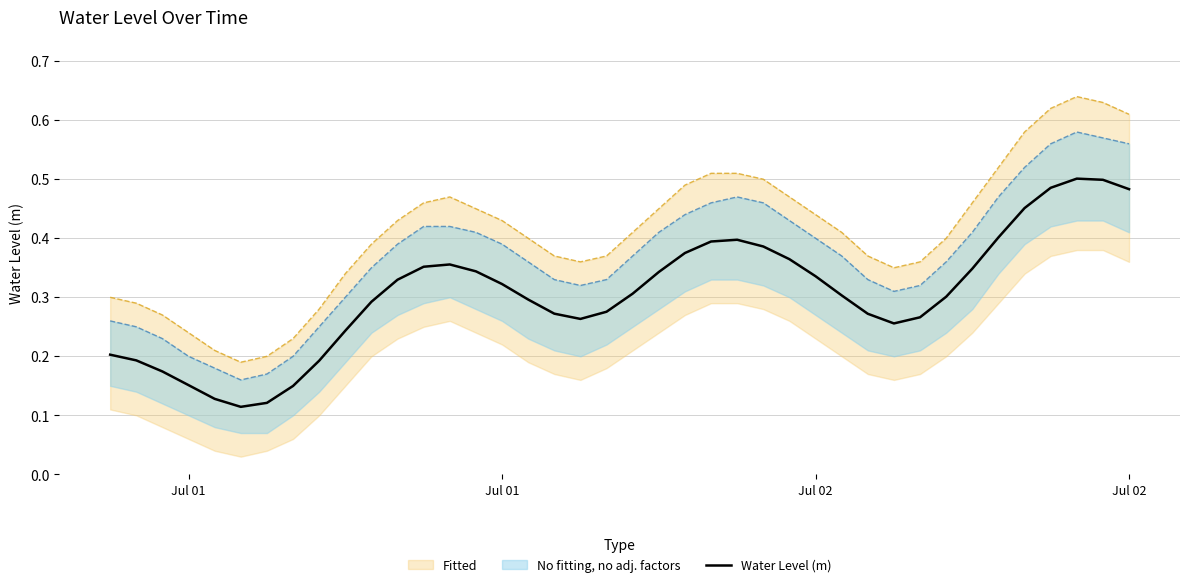

How many values are between 0 and 1?

40